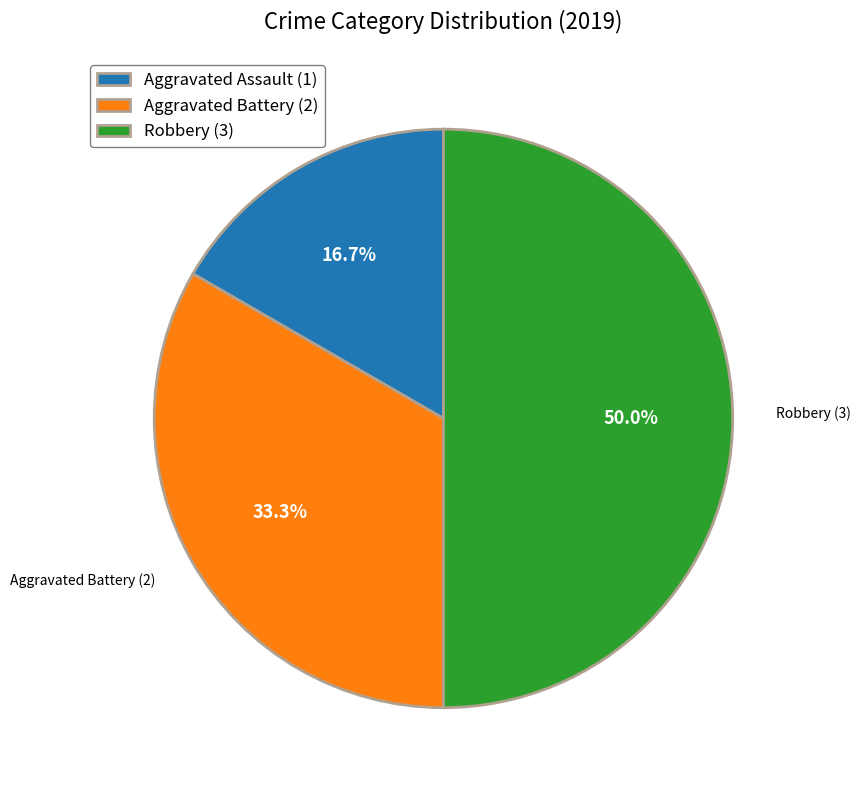

What is the ratio of the value at Aggravated Battery (2) to the value at Aggravated Assault (1)?

2.0